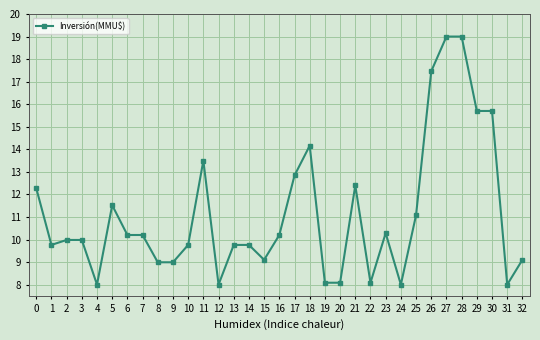

Where is the data nearest to the value 13?

17